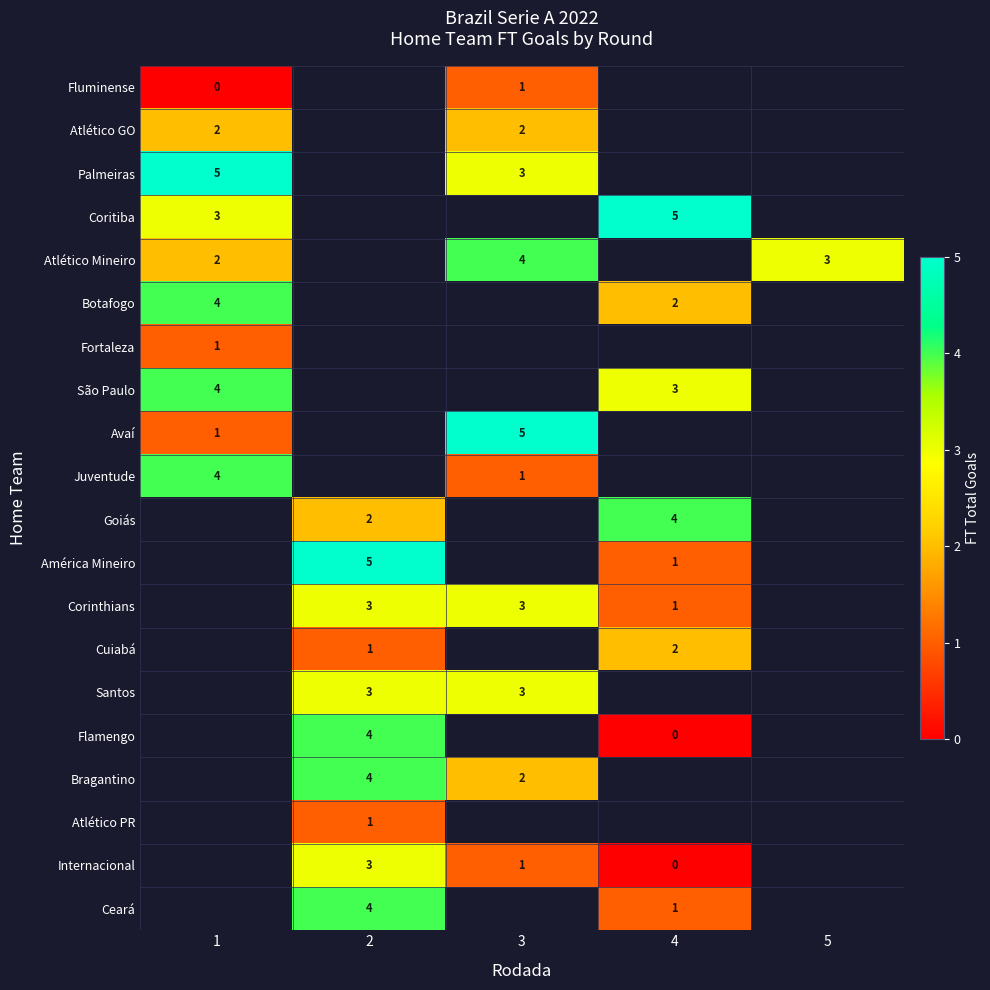

Is it true that Internacional equals 3 at 2?

True